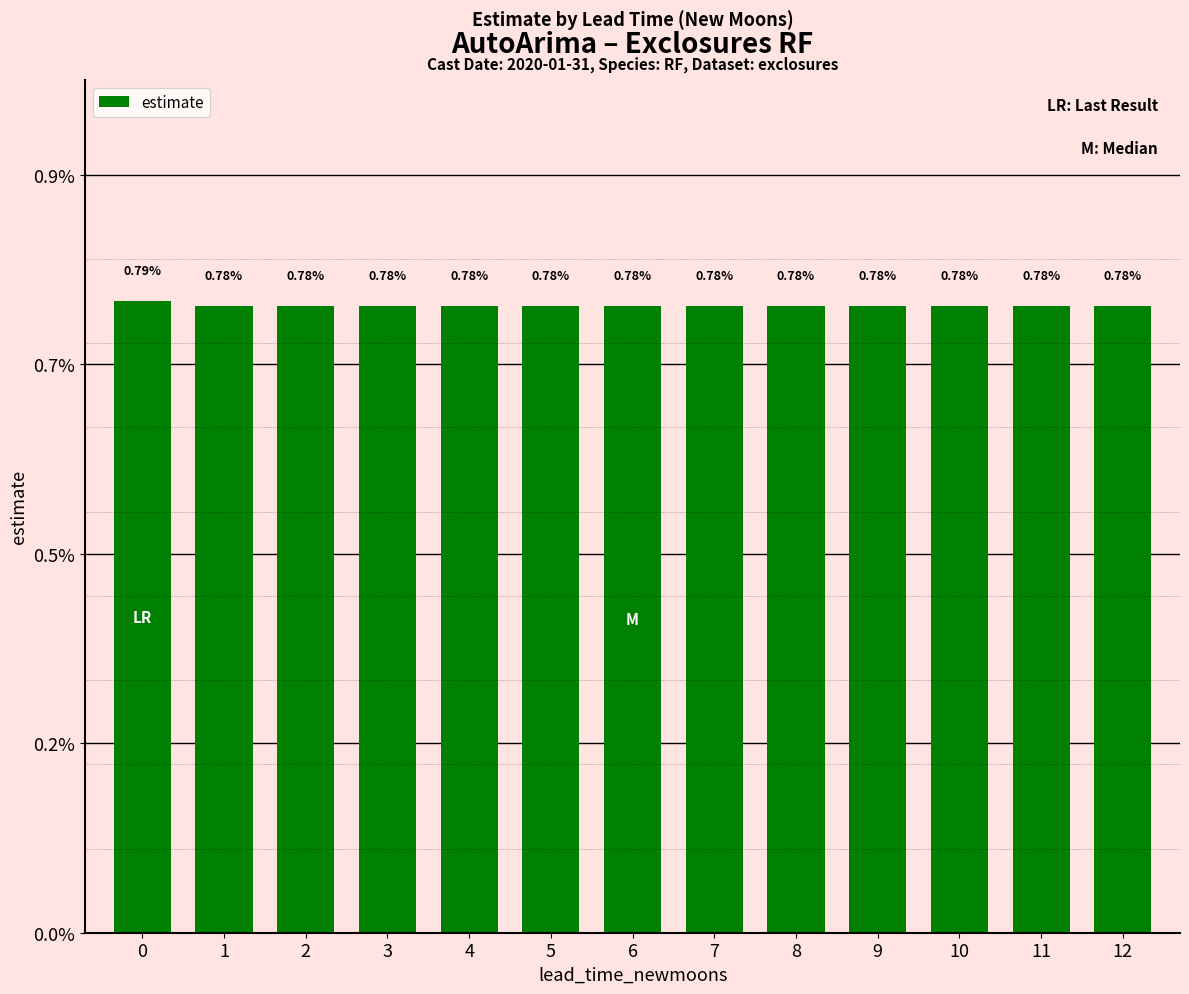

List the labels in order of value, largest first.

0, 1, 2, 3, 4, 5, 6, 7, 8, 9, 10, 11, 12